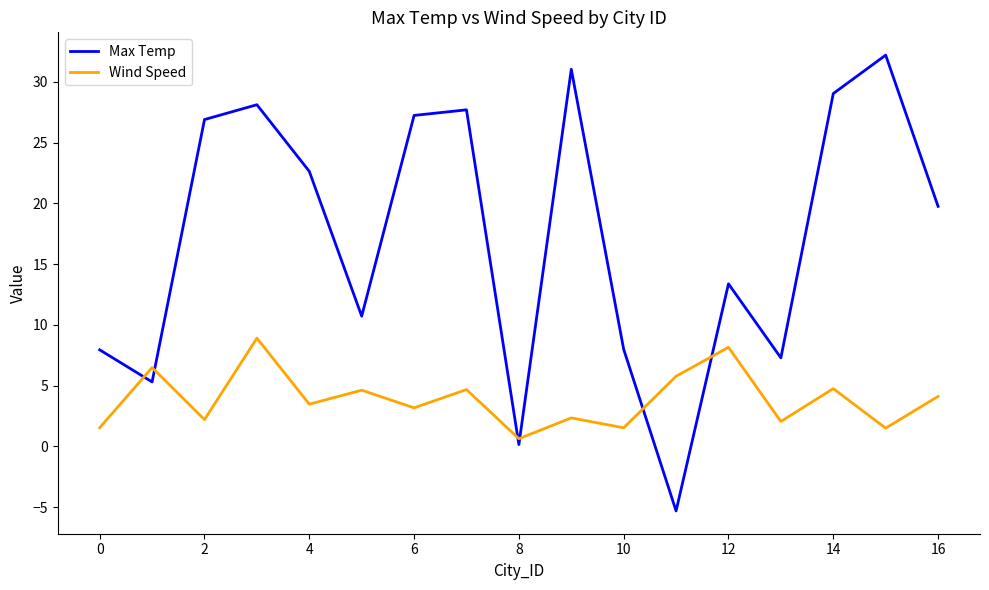

Which series has the largest range (max minus min)?

Max Temp